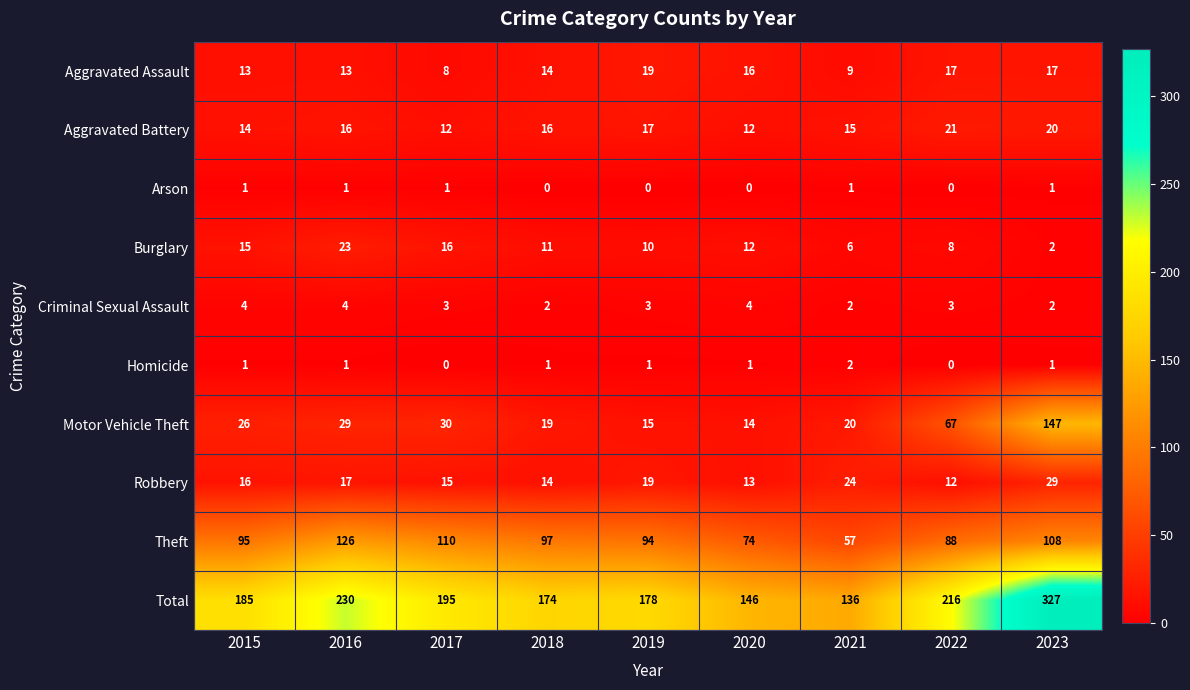

What is the sum of all Arson values?

5